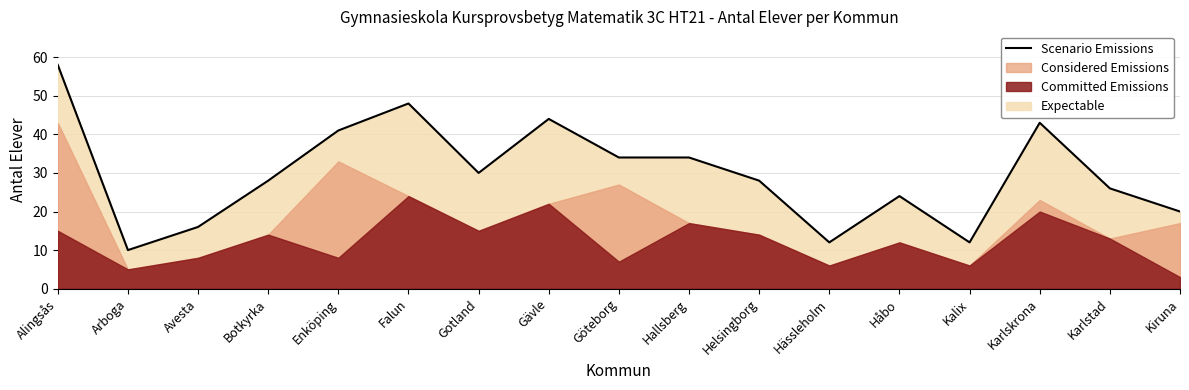

List the labels in order of value, largest first.

Alingsås, Falun, Gävle, Karlskrona, Enköping, Göteborg, Hallsberg, Gotland, Botkyrka, Helsingborg, Karlstad, Håbo, Kiruna, Avesta, Hässleholm, Kalix, Arboga